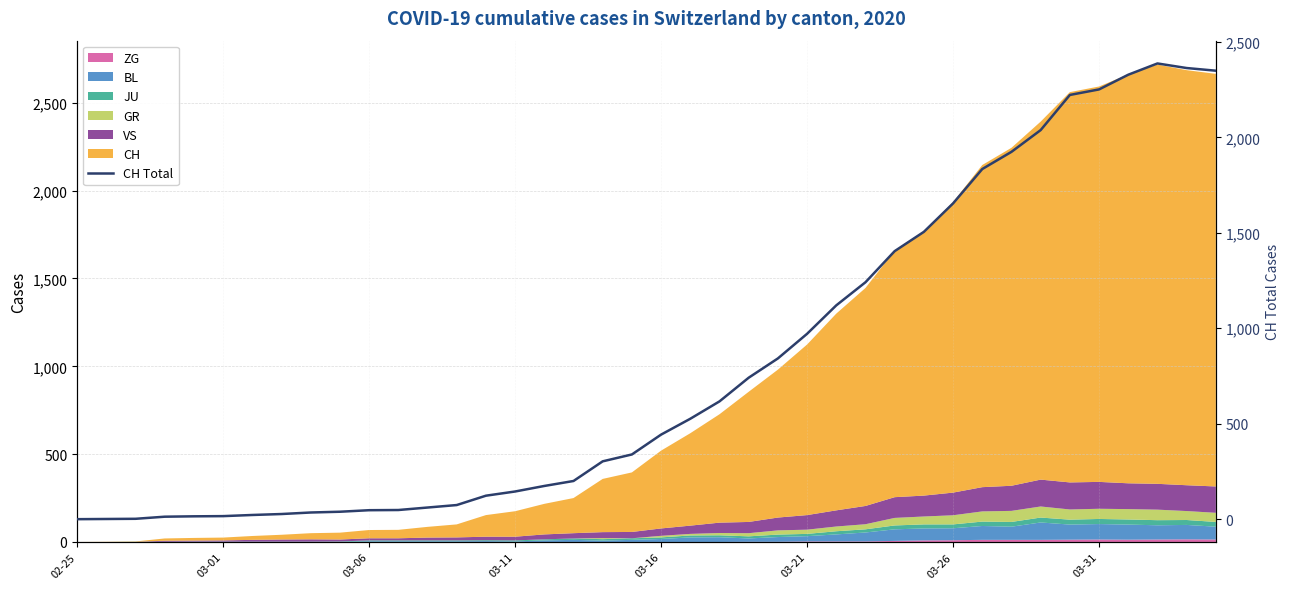

Is it true that the value at 23 is 378?

False